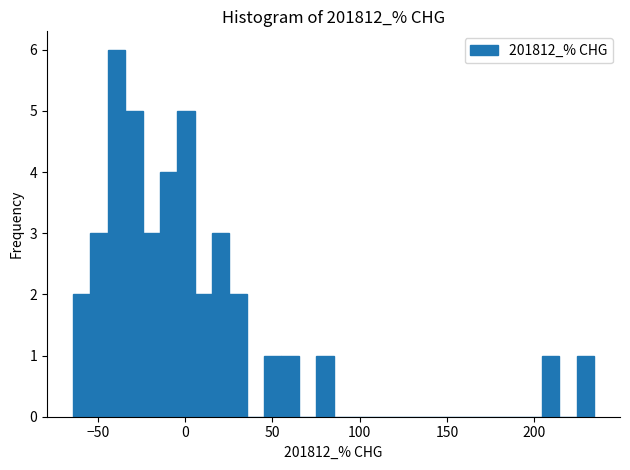

Read against the x-axis, roughly where is the centre of the tallest bar?

-40